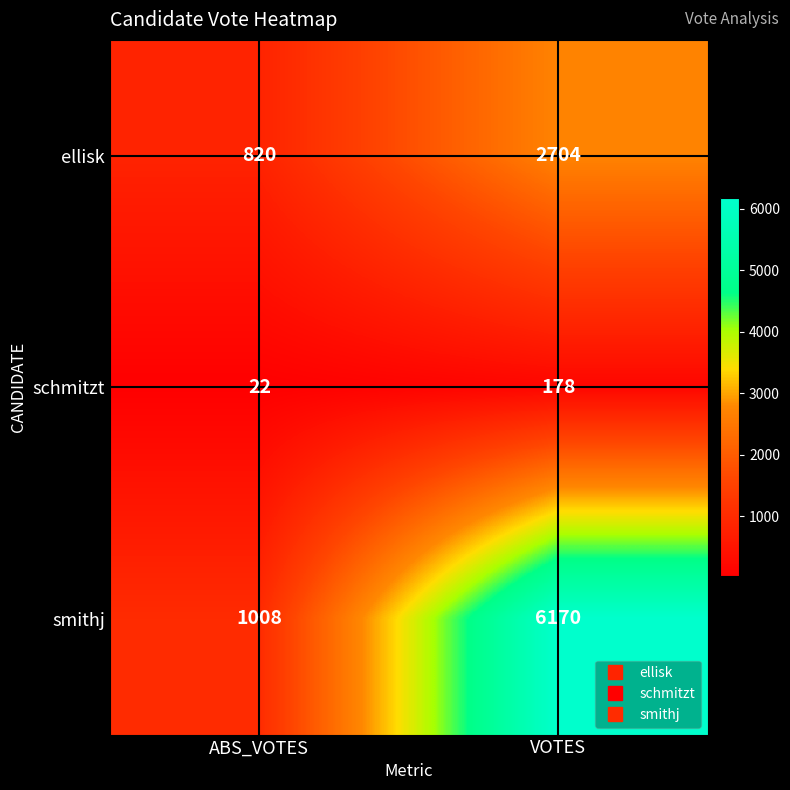

The smithj series shows 10448 at VOTES. True or false?

False